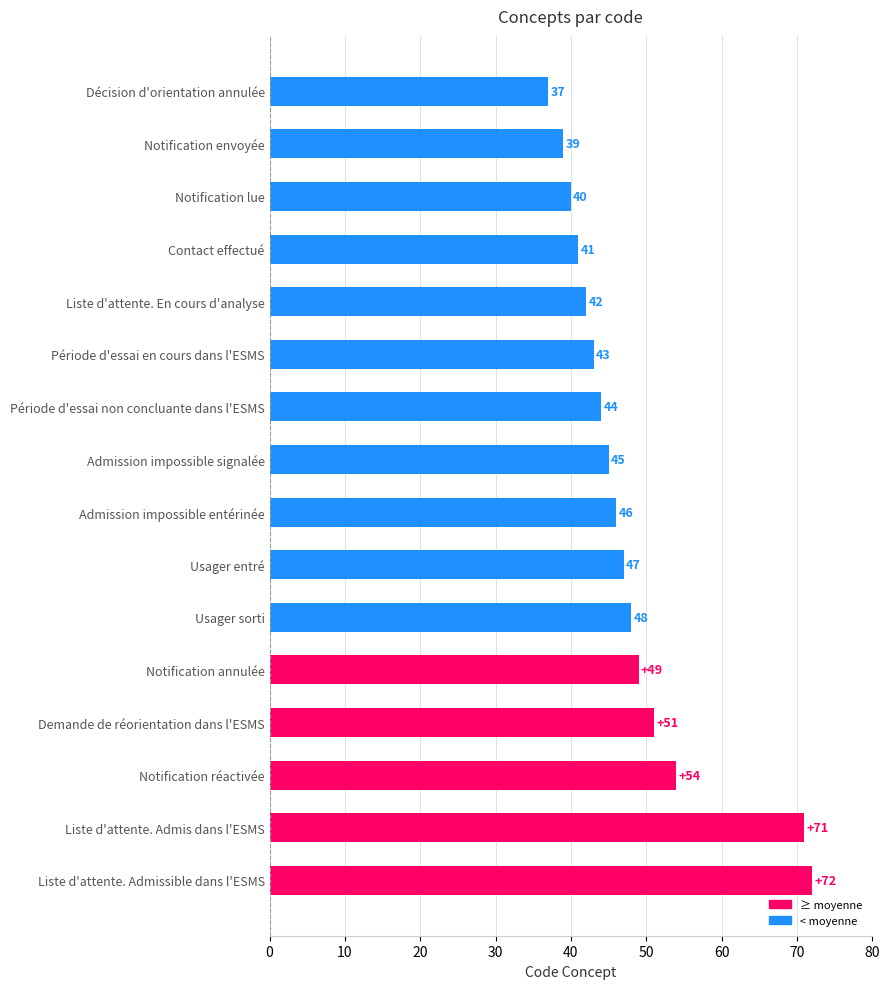

What is the smallest value displayed?

37